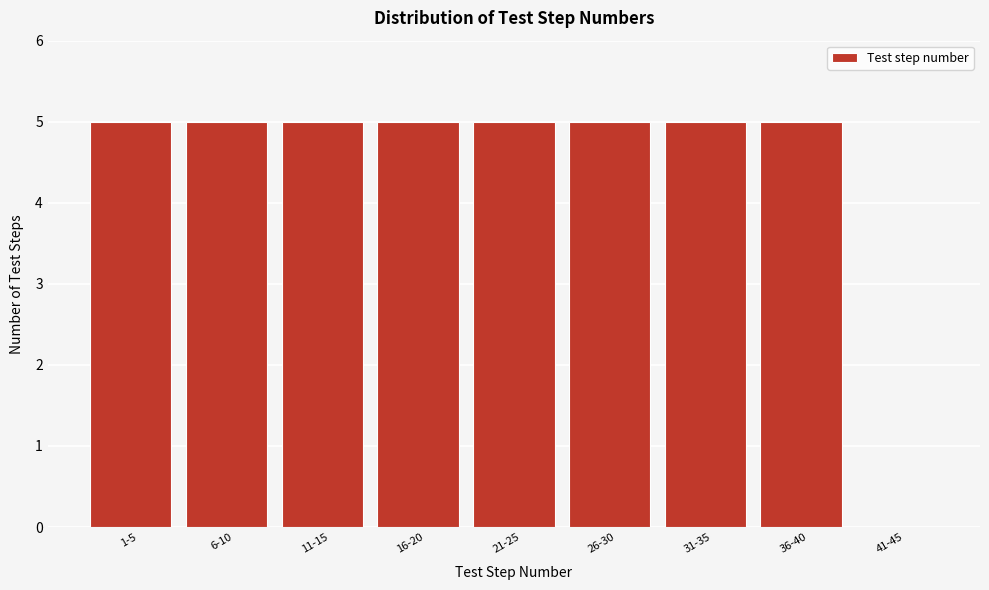

Reading right to left, what are all the values shown in this chart?

41-45=0	36-40=5	31-35=5	26-30=5	21-25=5	16-20=5	11-15=5	6-10=5	1-5=5